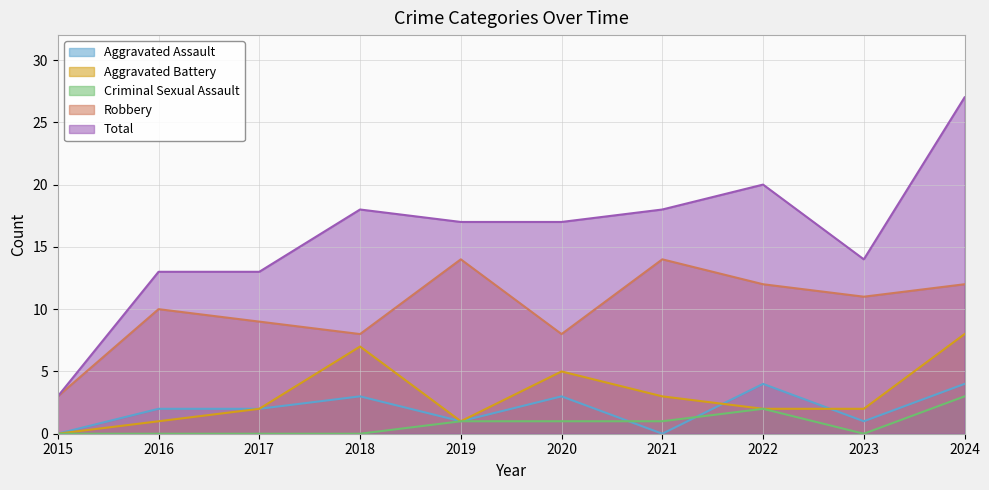

Rank the categories by Robbery value from lowest to highest.

2015, 2018, 2020, 2017, 2016, 2023, 2022, 2024, 2019, 2021